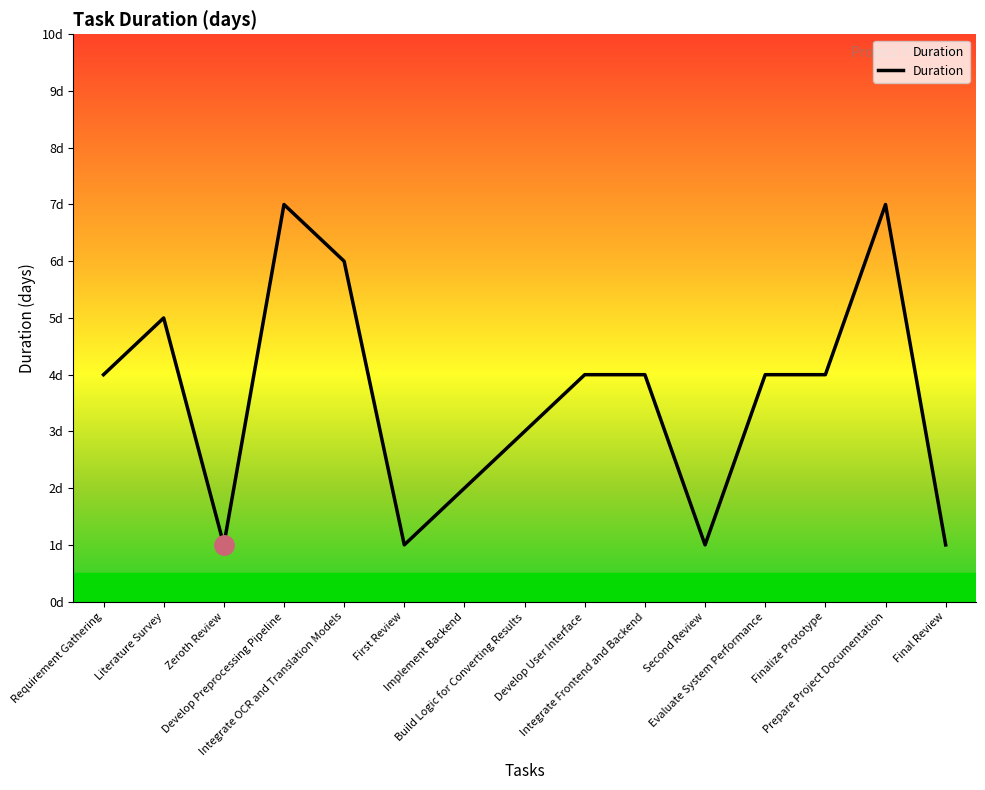

At which category does the data reach its first local peak?

Literature Survey